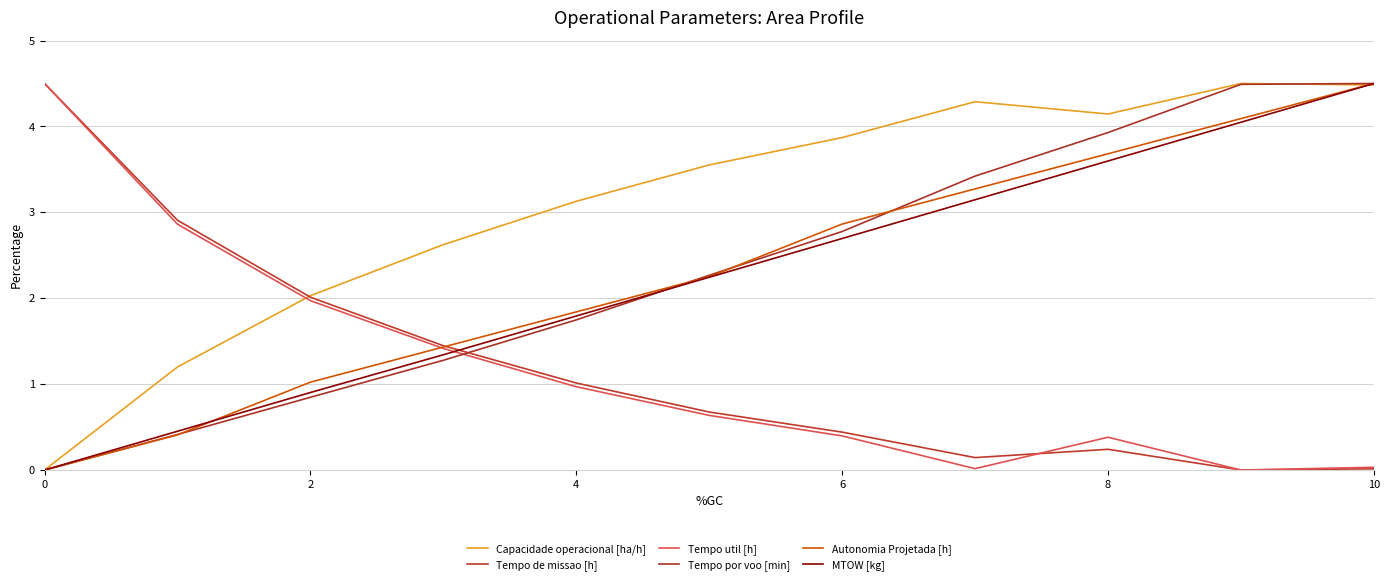

Reading left to right, transcribe all the data shown in this chart.

Capacidade operacional [ha/h]: 0.0	1.2	2.0	2.6	3.1	3.6	3.9	4.3	4.1	4.5	4.5
Tempo de missao [h]: 4.5	2.9	2.0	1.4	1.0	0.7	0.4	0.1	0.2	0.0	0.0
Tempo util [h]: 4.5	2.9	2.0	1.4	1.0	0.6	0.4	0.0	0.4	0.0	0.0
Tempo por voo [min]: 0.0	0.4	0.8	1.3	1.7	2.3	2.8	3.4	3.9	4.5	4.5
Autonomia Projetada [h]: 0.0	0.4	1.0	1.4	1.8	2.3	2.9	3.3	3.7	4.1	4.5
MTOW [kg]: 0.0	0.5	0.9	1.3	1.8	2.2	2.7	3.1	3.6	4.0	4.5